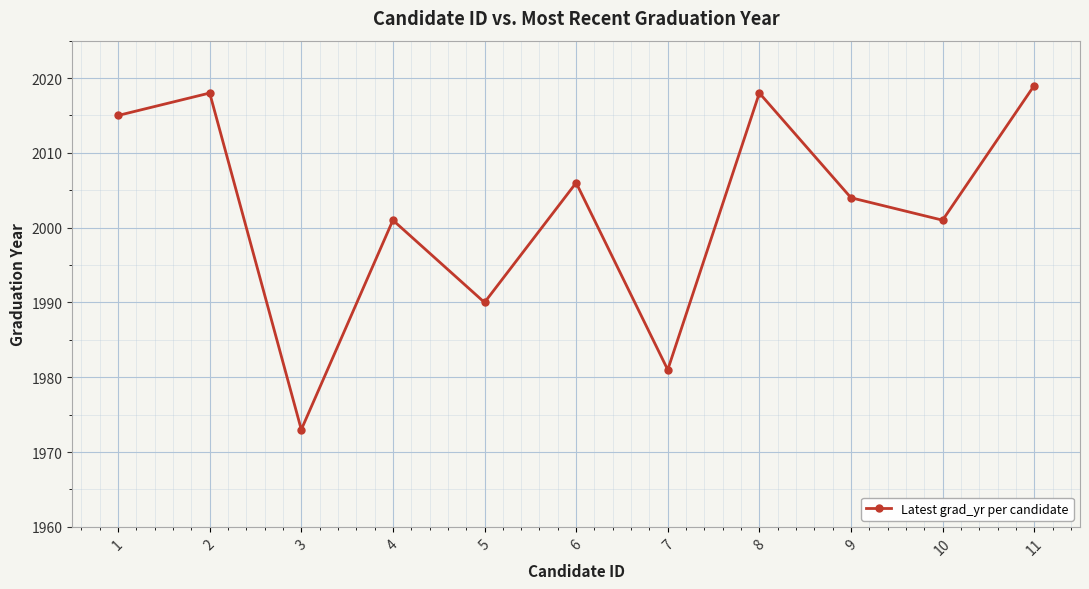

Does the chart have visible grid lines?

Yes